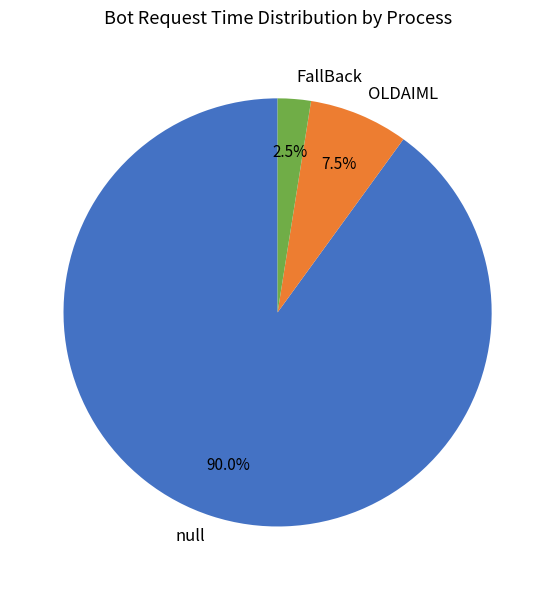

What percentage is NOT represented by null?

10.0%